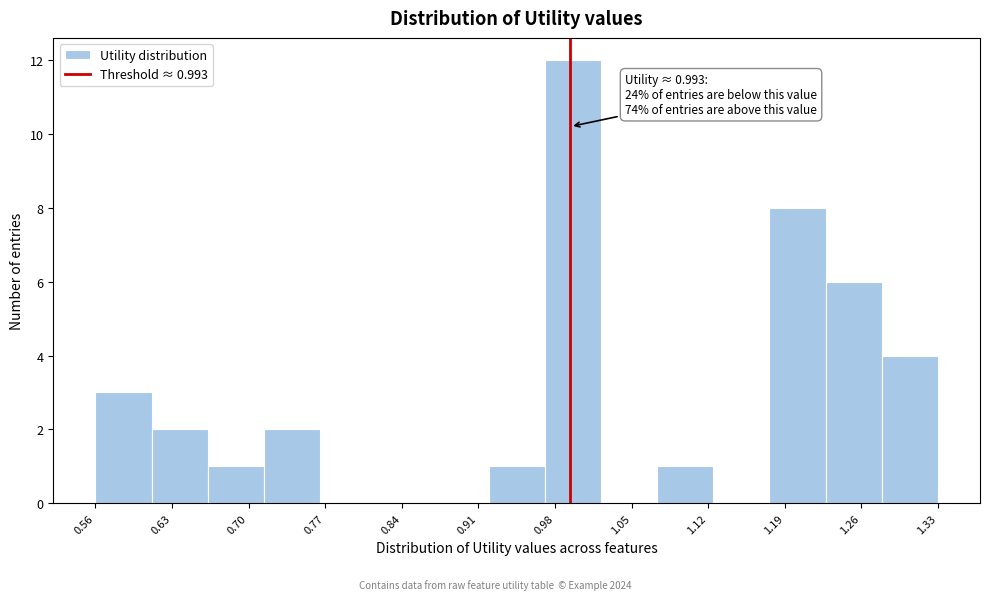

Over which range of the x-axis is the bar tallest?

0.97 to 1.02